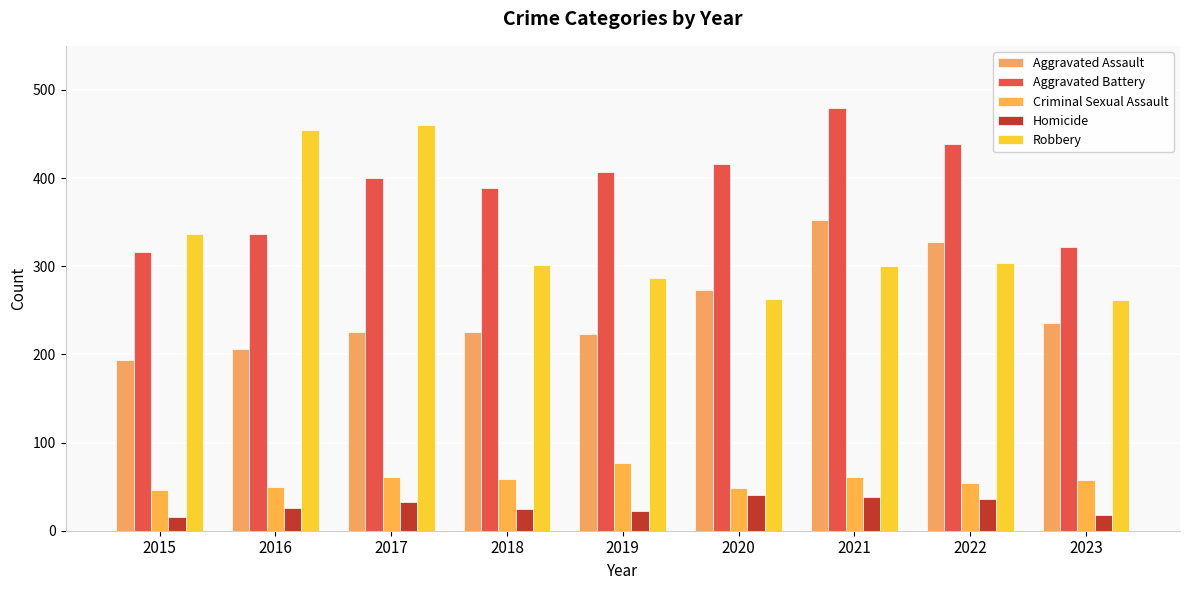

What value does the Robbery series have at 2020?

263